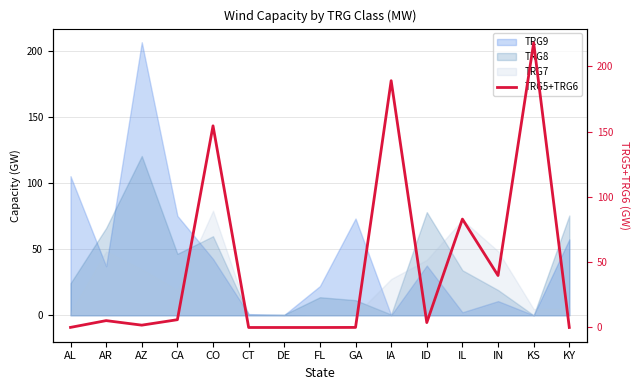

How many interior local valleys (lower than both neighbors) does the data have?

3